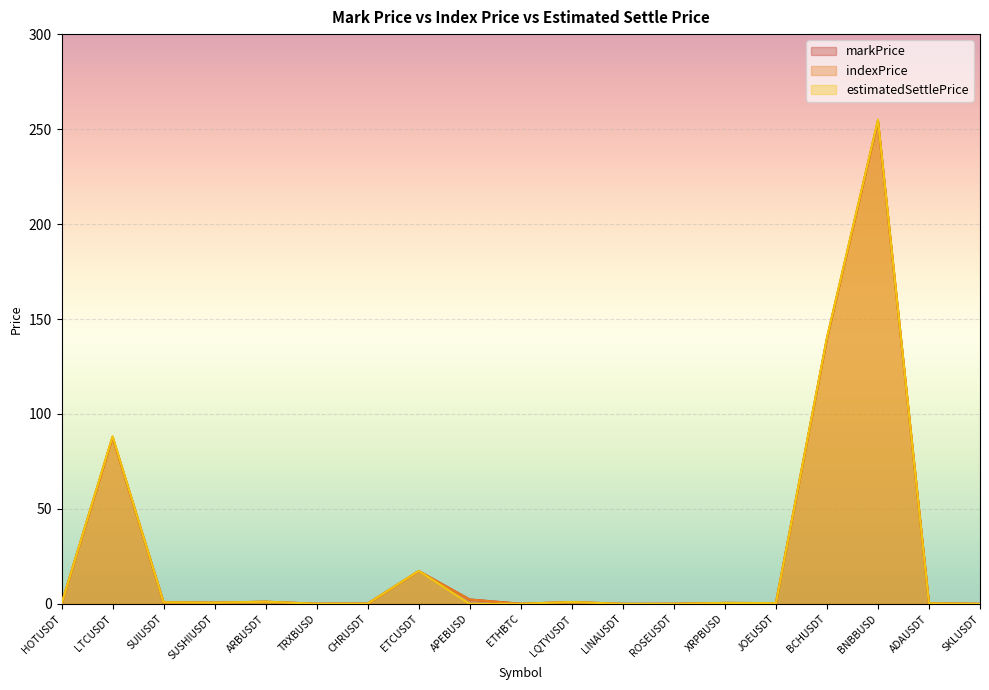

Which category has the highest value across all series?

BNBBUSD